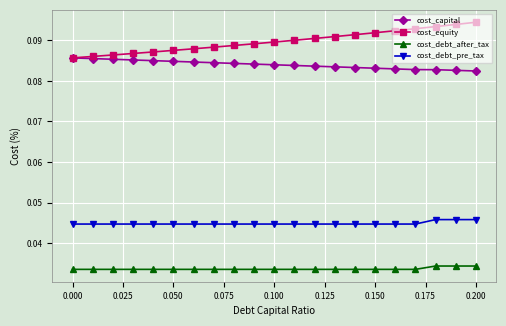

Count the cost_capital values in the range 0 to 1.

21